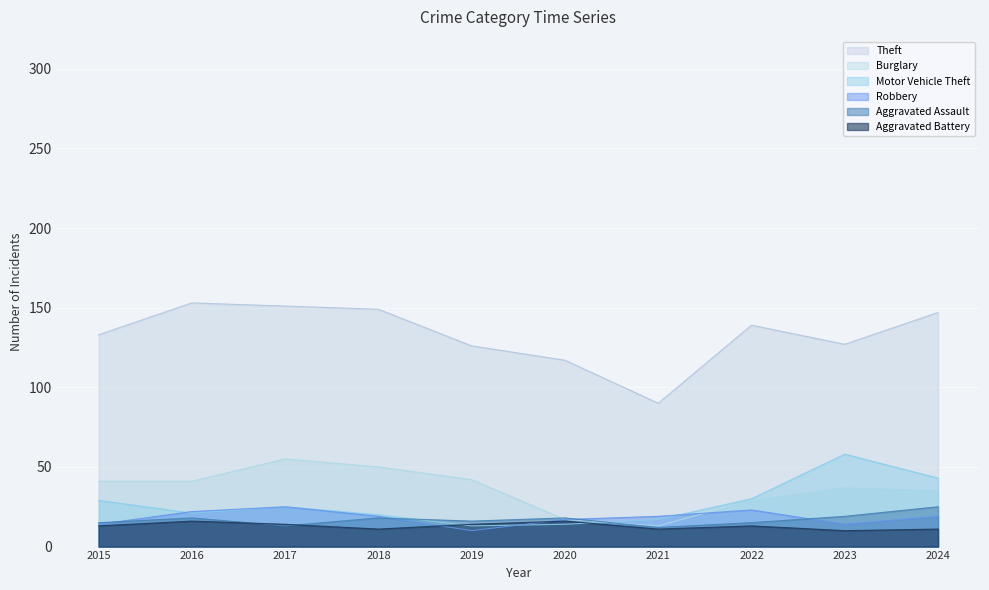

Is the value of Theft at 2016 greater than the value of Aggravated Battery at 2024?

Yes